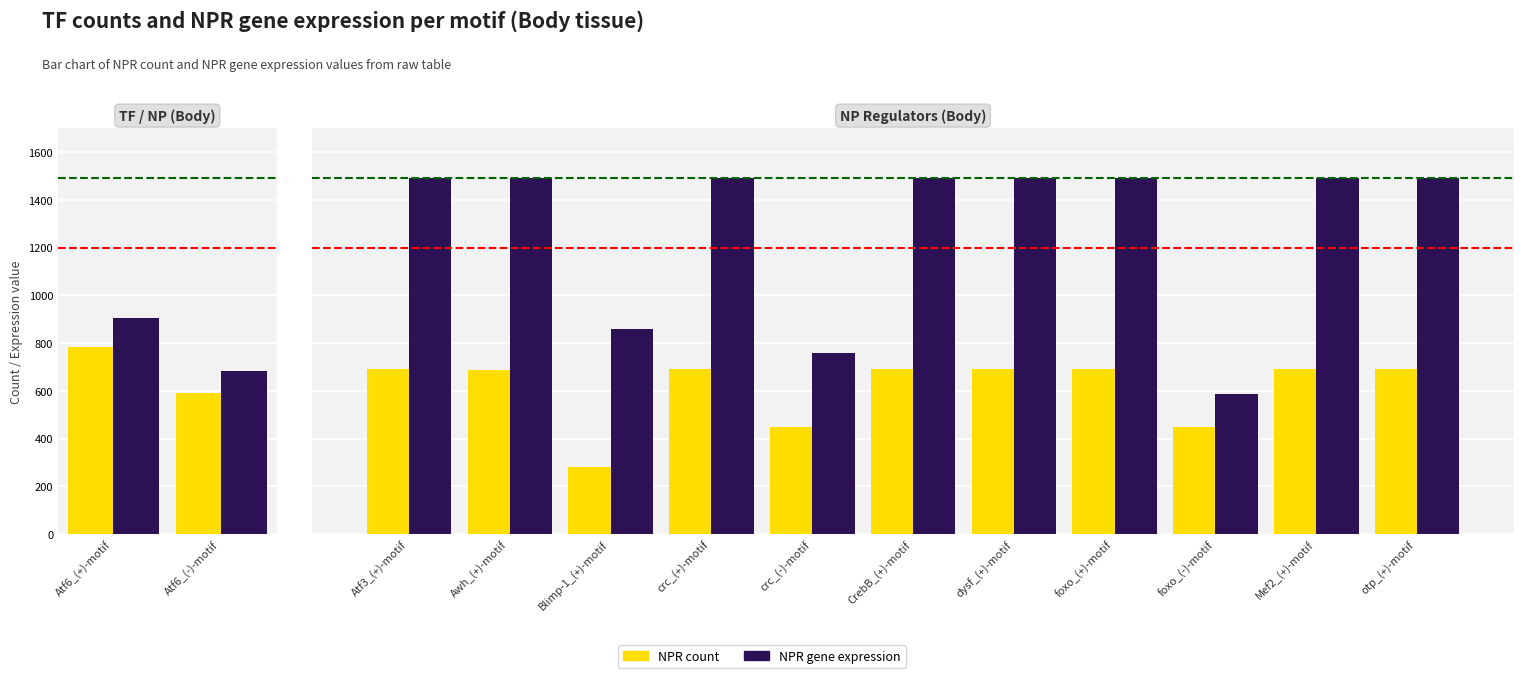

What are all the series names shown in the legend?

NPR count, NPR gene expression